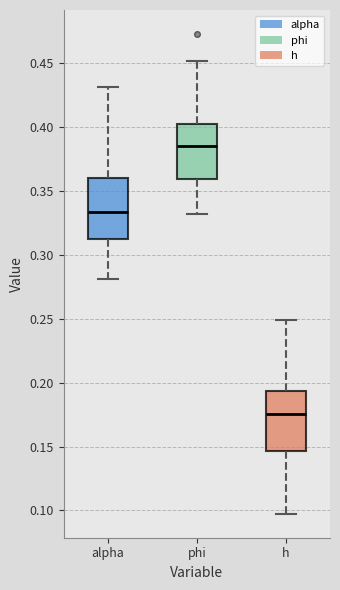

Reading left to right, transcribe this box plot: for each box, give where its median line is, the range the box spans, and where its two whiskers end, as read against the y-axis. The values are not printed on the chart, so give them approximately, as read against the axis.

alpha: median 0.335, box 0.310 to 0.360, whiskers 0.280 to 0.430
phi: median 0.385, box 0.360 to 0.400, whiskers 0.330 to 0.450
h: median 0.175, box 0.145 to 0.195, whiskers 0.095 to 0.250